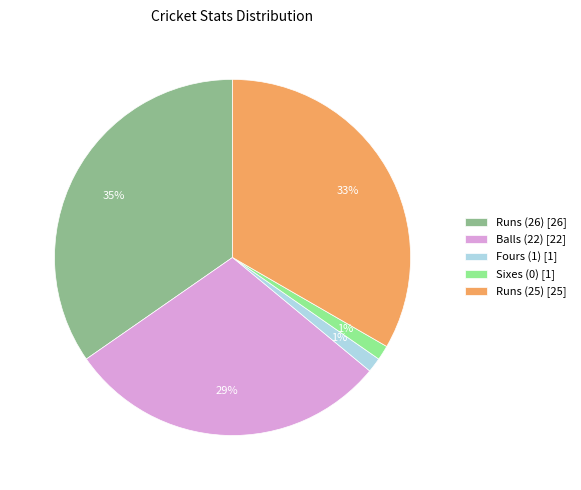

Count the number of slices in the pie.

5